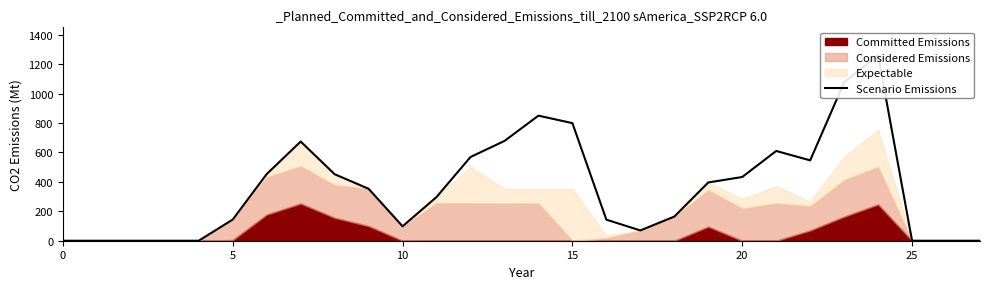

True or false: the data shows -704 at 5.

False